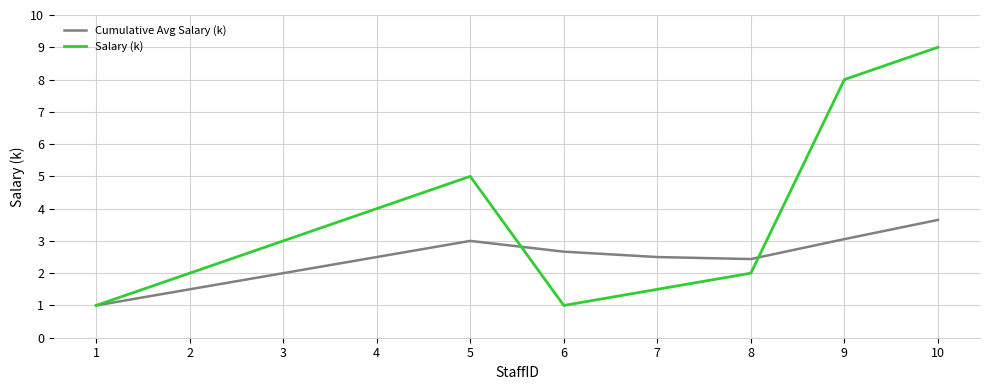

Is it true that Salary (k) equals 2.0 at 8?

True